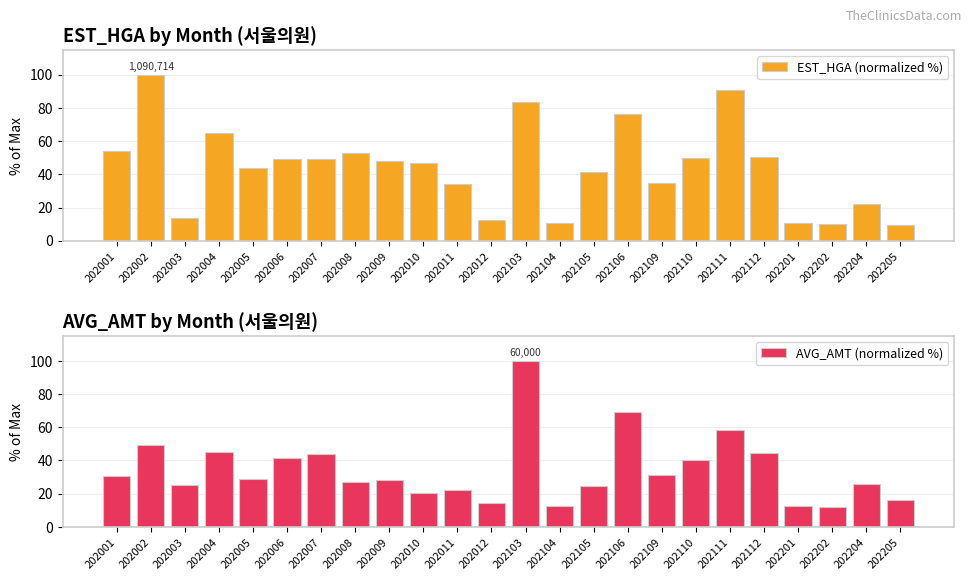

Reading left to right, what are all the values shown in this chart?

EST_HGA (normalized %): 202001=54.0	202002=100.0	202003=13.6	202004=64.8	202005=44.0	202006=49.2	202007=49.5	202008=52.7	202009=48.1	202010=46.6	202011=34.4	202012=12.2	202103=83.5	202104=10.4	202105=41.2	202106=76.4	202109=34.8	202110=49.7	202111=90.7	202112=50.7	202201=10.8	202202=10.3	202204=21.9	202205=9.2
AVG_AMT (normalized %): 202001=30.4	202002=49.6	202003=25.0	202004=45.2	202005=29.0	202006=41.2	202007=44.0	202008=26.9	202009=28.3	202010=20.5	202011=22.1	202012=14.2	202103=100.0	202104=12.4	202105=24.6	202106=68.9	202109=31.0	202110=40.4	202111=58.2	202112=44.6	202201=12.6	202202=12.1	202204=25.9	202205=16.4